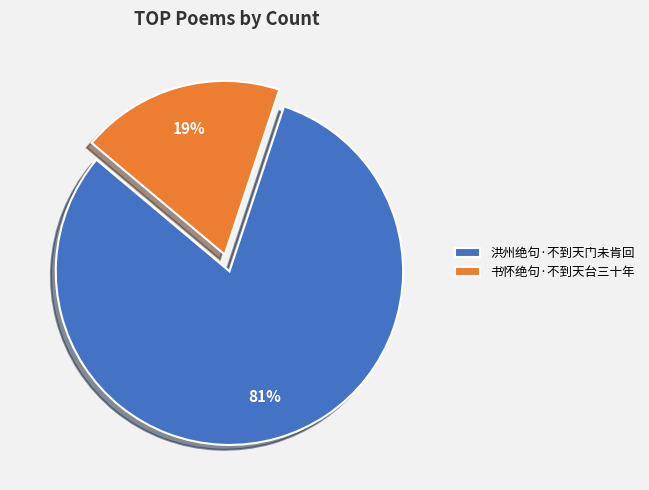

Which has a higher value, 洪州绝句·不到天门未肯回 or 书怀绝句·不到天台三十年?

洪州绝句·不到天门未肯回